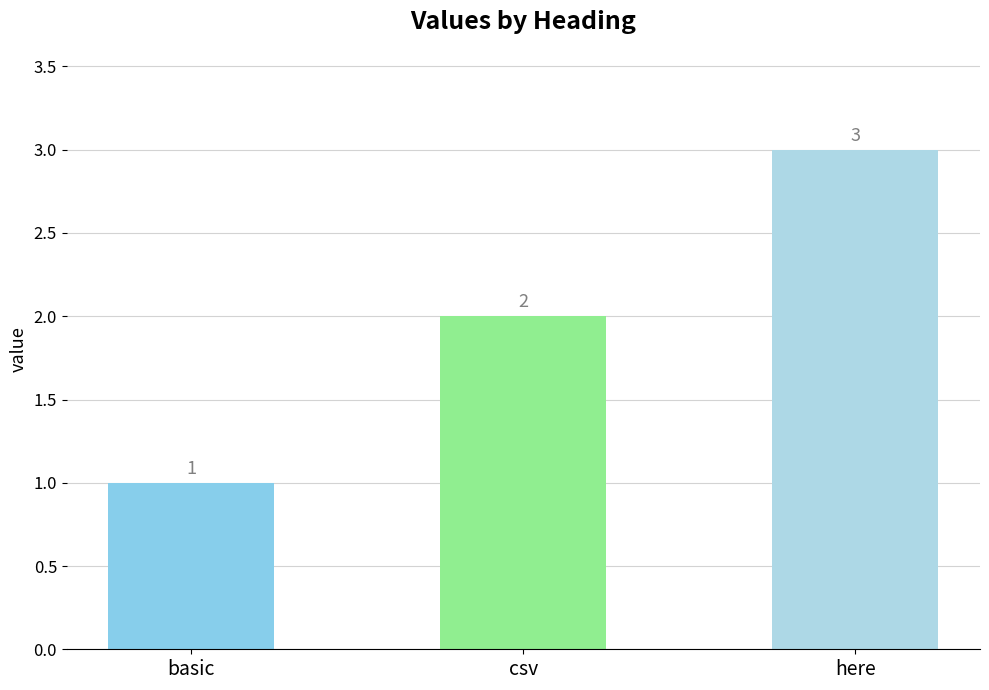

What is the maximum value shown in the chart?

3